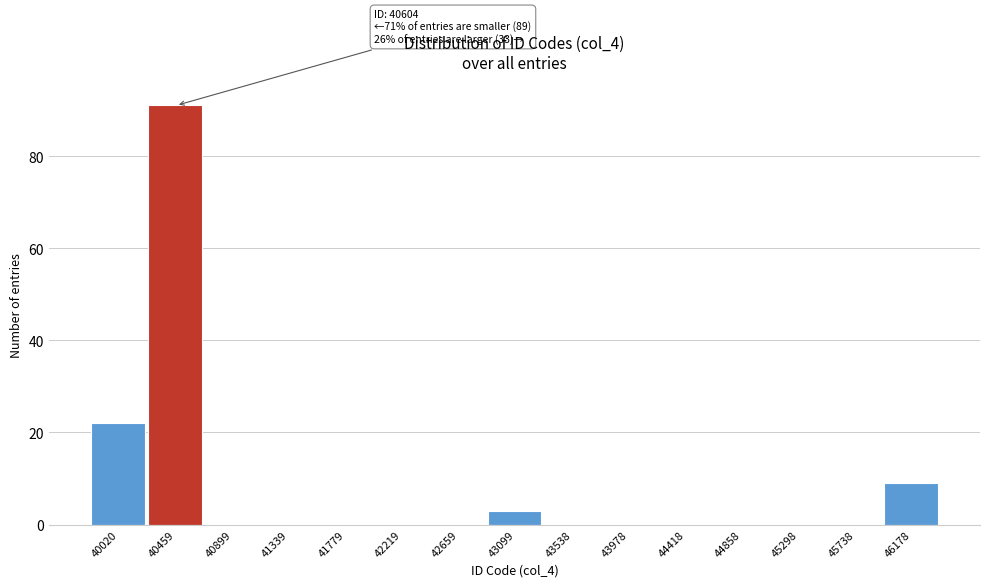

Reading left to right, list all the values displayed in this chart.

40020=22	40459=91	40899=0	41339=0	41779=0	42219=0	42659=0	43099=3	43538=0	43978=0	44418=0	44858=0	45298=0	45738=0	46178=9